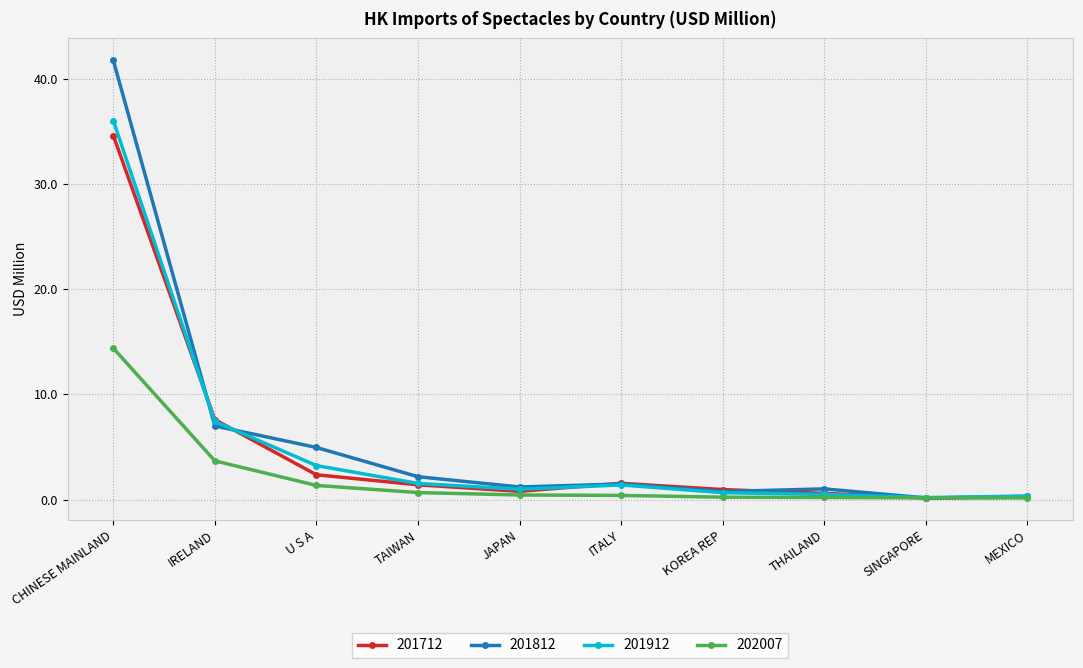

What is the label of the 9th point from the right?

IRELAND